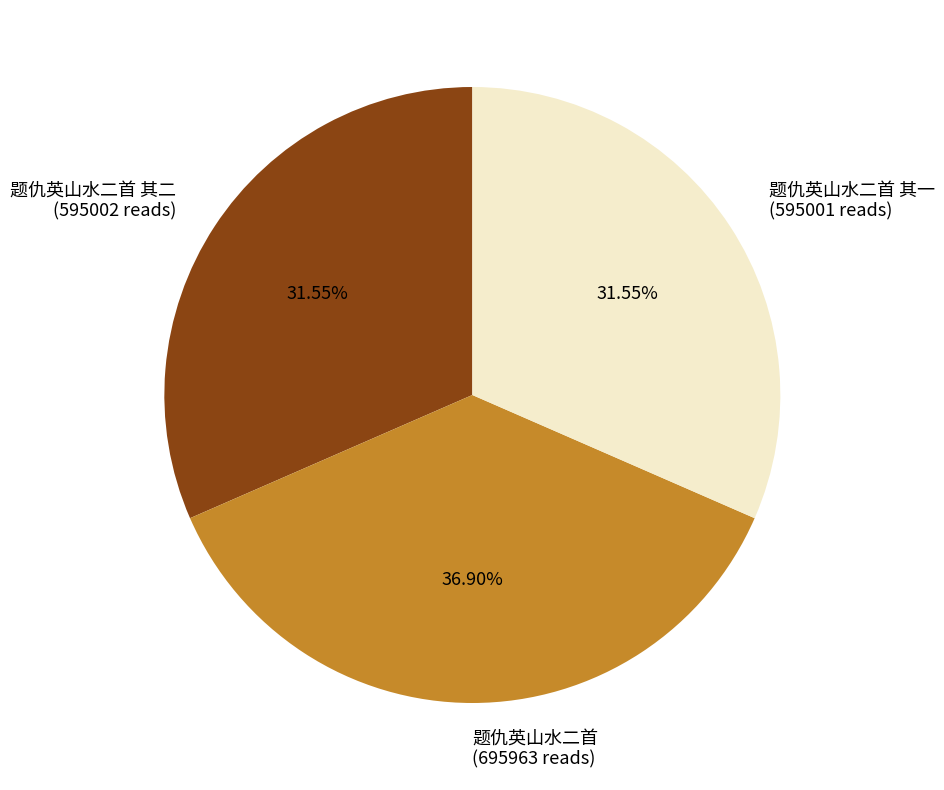

Does any single category account for the majority?

No